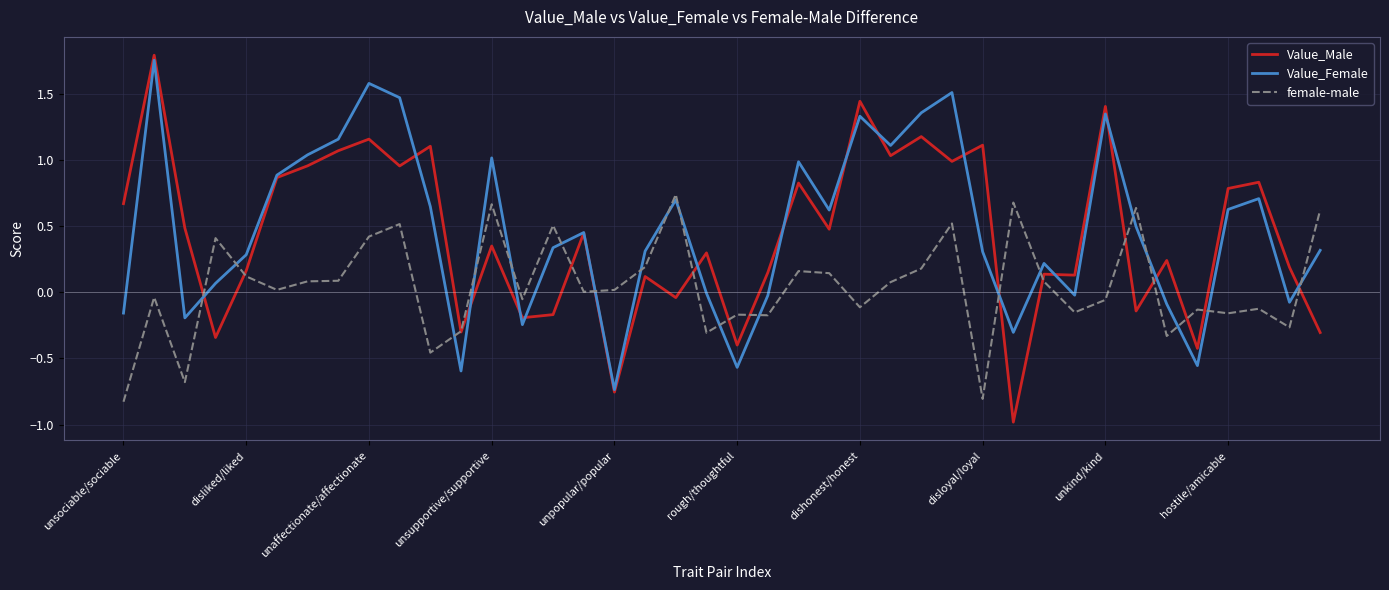

Which series has the largest total across all categories?

Value_Female